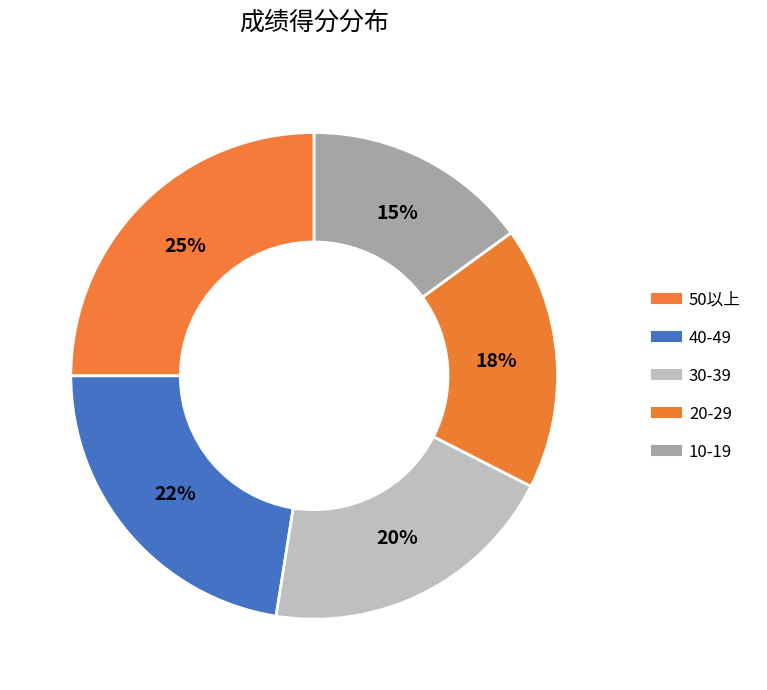

Count the number of slices in the pie.

5